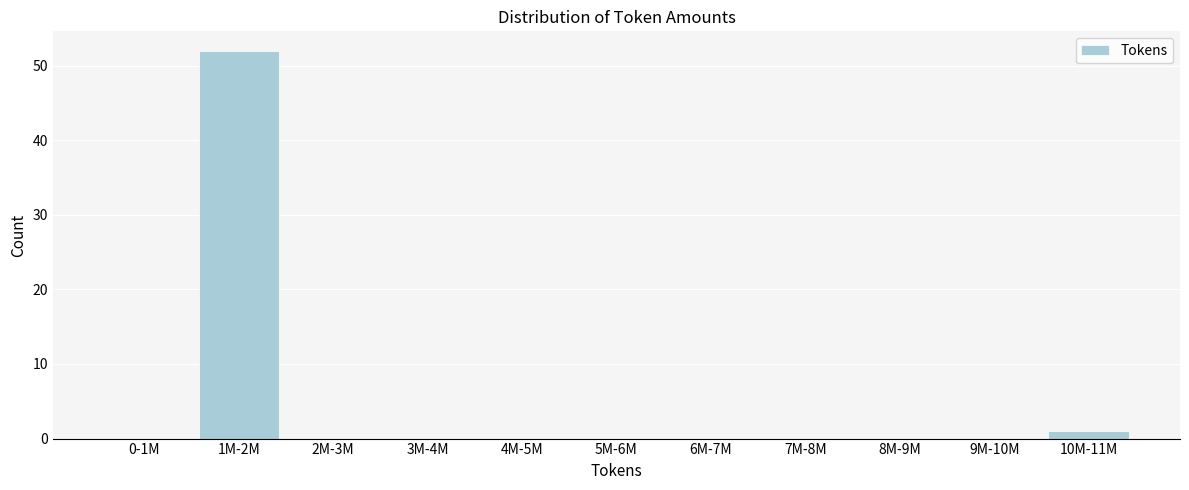

Reading left to right, extract all data points from this chart.

0-1M=0	1M-2M=52	2M-3M=0	3M-4M=0	4M-5M=0	5M-6M=0	6M-7M=0	7M-8M=0	8M-9M=0	9M-10M=0	10M-11M=1